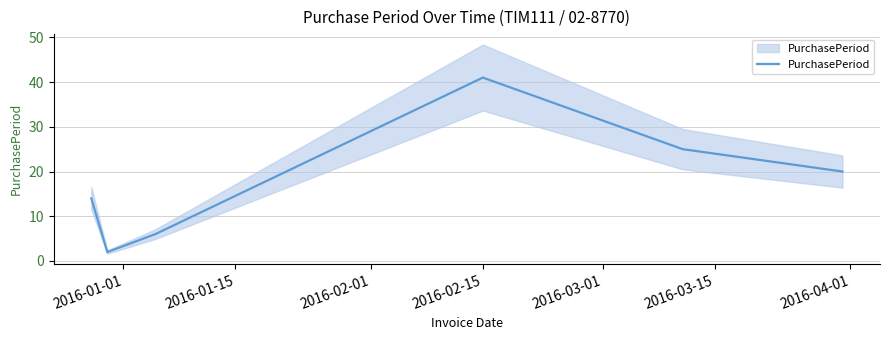

Reading left to right, extract all data points from this chart.

14	2	6	41	25	20